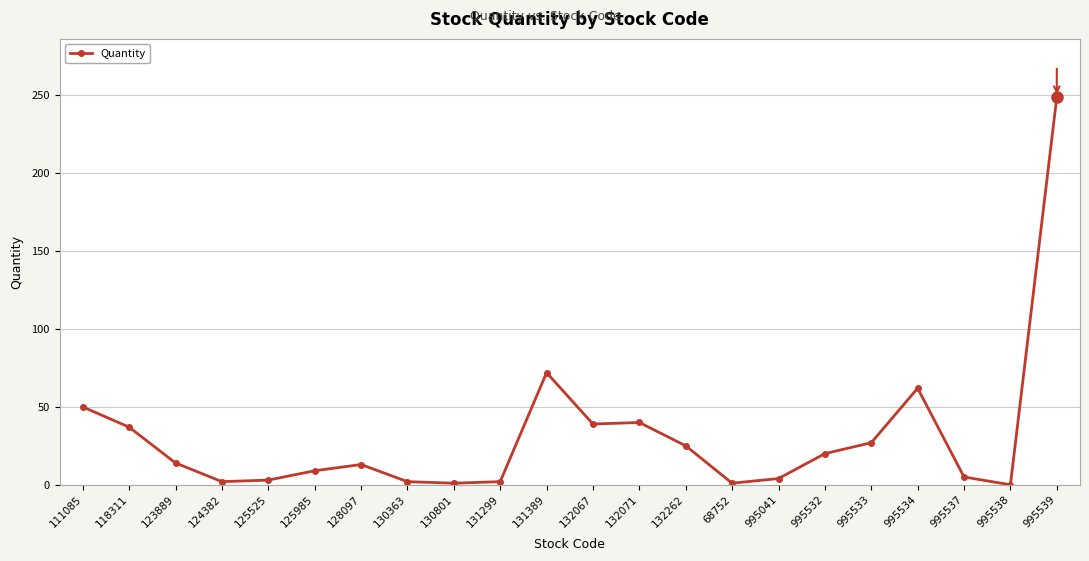

How many data points are less than 14?

11